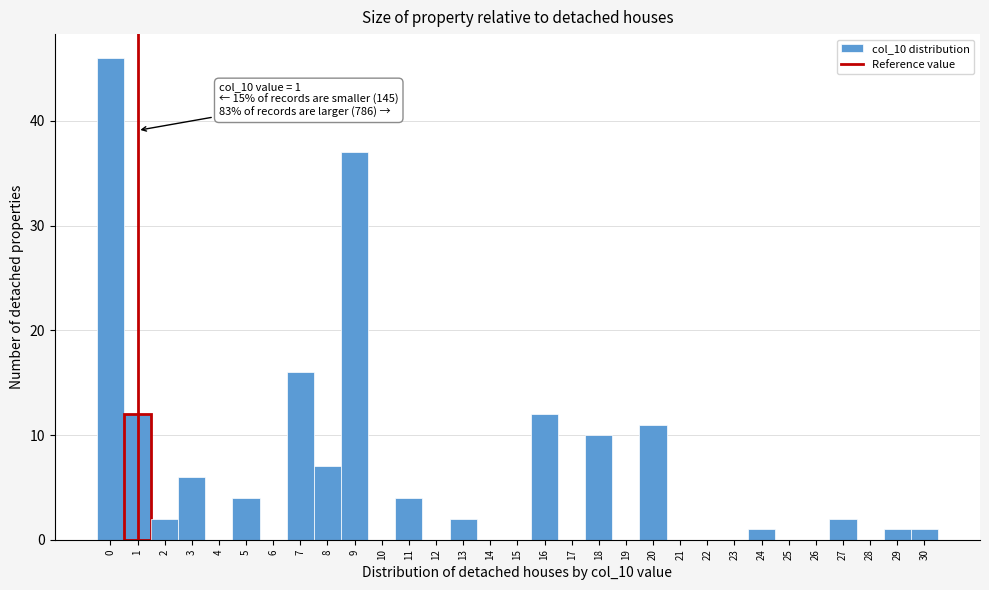

Over which range of the x-axis is the bar tallest?

-0.5 to 0.5